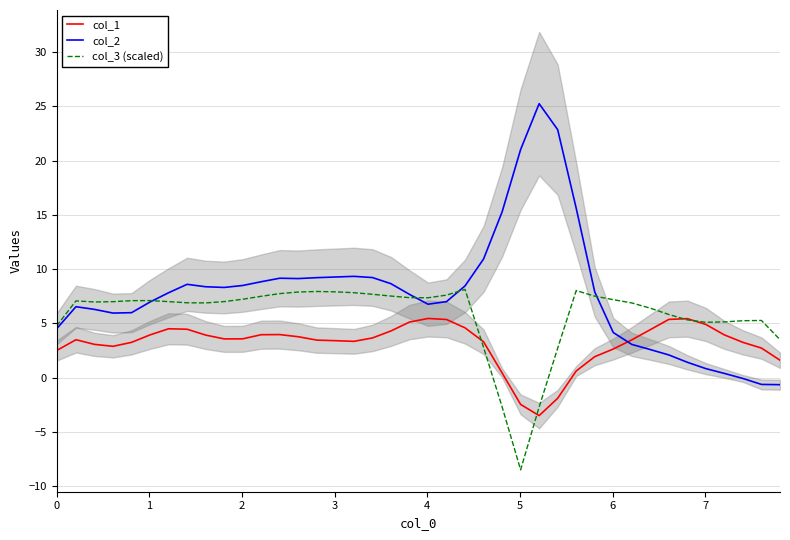

How many interior local peaks does the col_3 (scaled) series have?

6